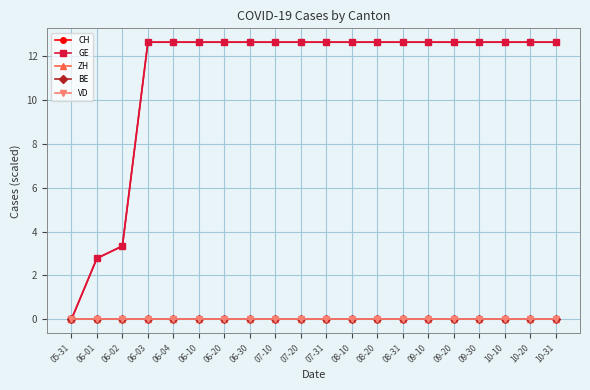

The CH series shows 4.1 at 10-31. True or false?

False